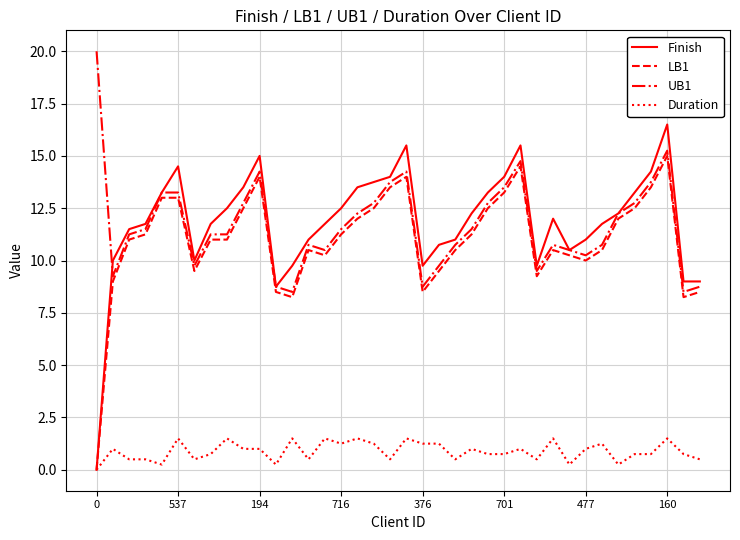

Does the chart display data point markers on the line(s)?

No